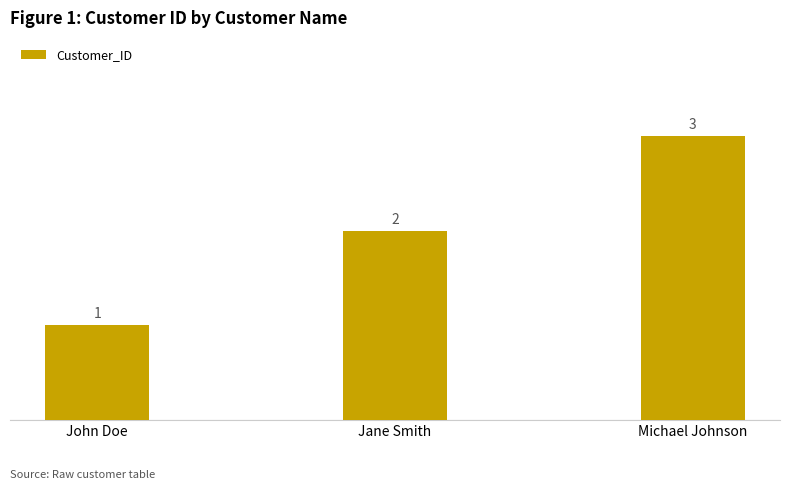

What is the sum of the values at Jane Smith and Michael Johnson?

5